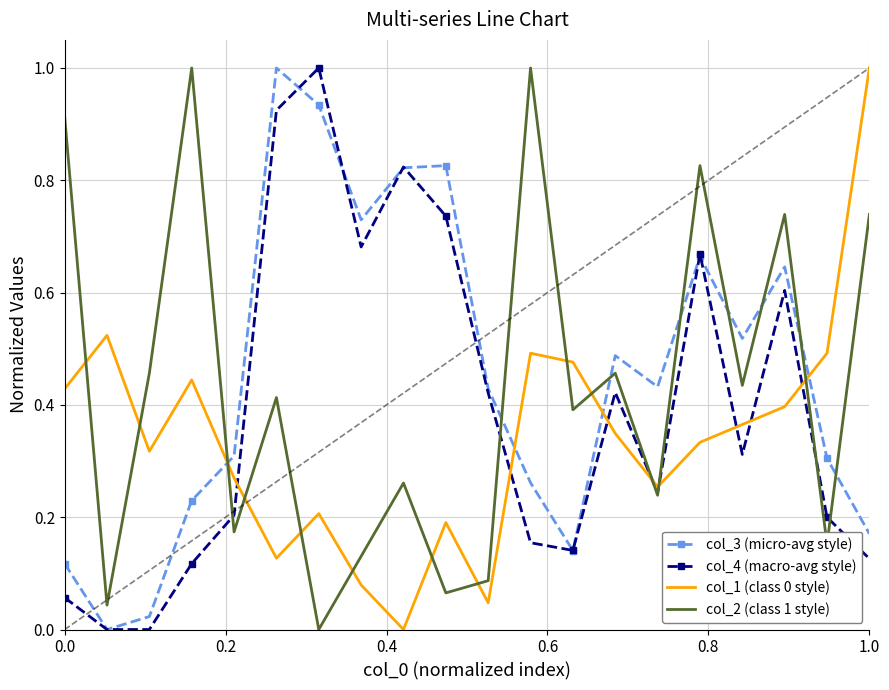

What is the sum of all col_4 (macro-avg style) values?

7.8